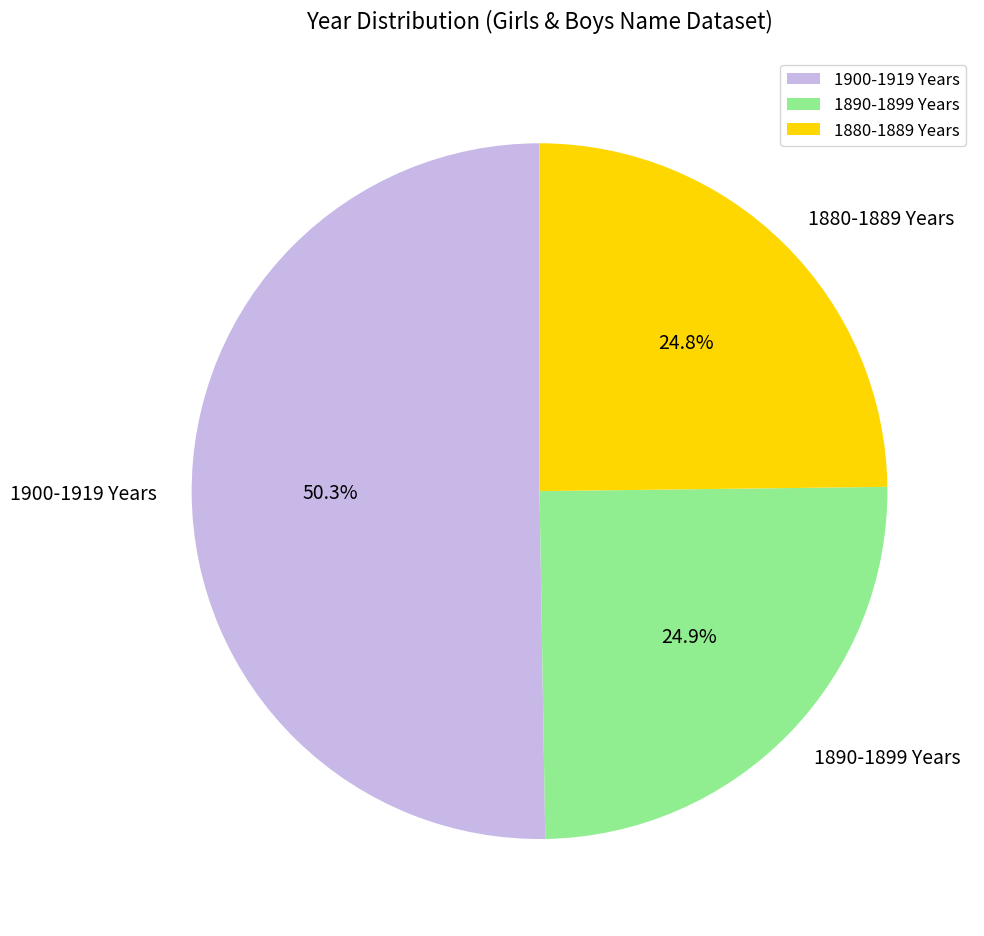

How many slices are in this pie chart?

3